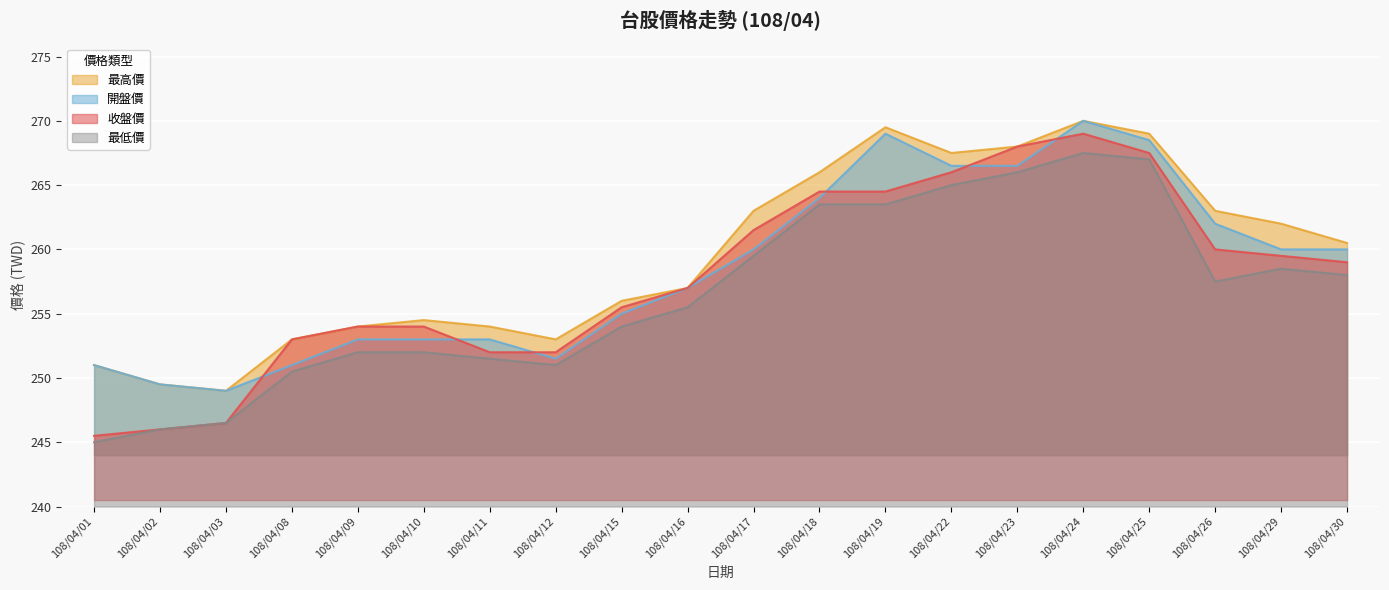

What is the value of the 最高價 point at the 6th from the left?

254.5